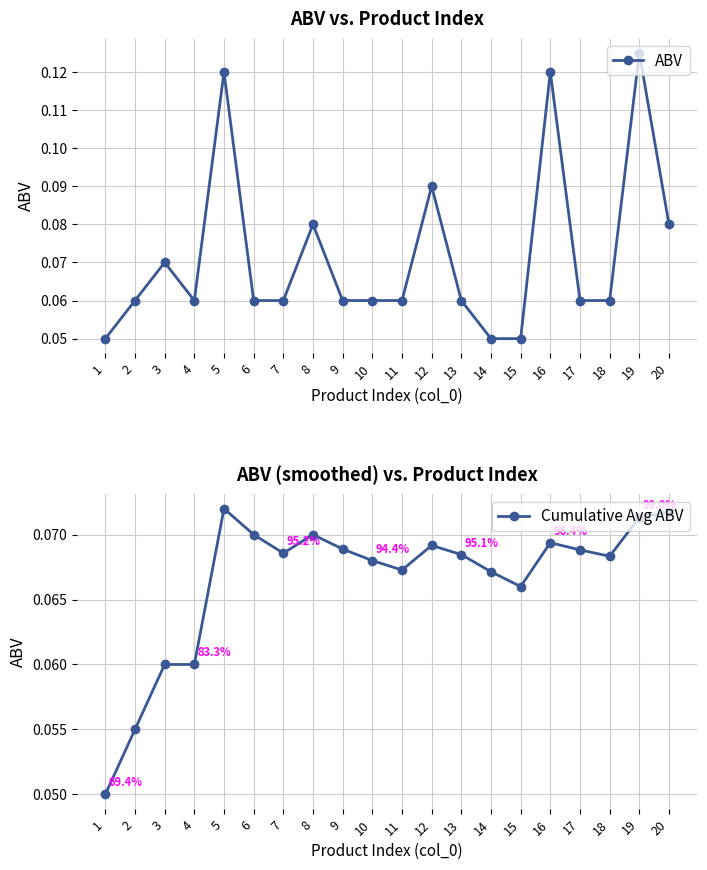

Which series ends up on top after the final intersection of Cumulative Avg ABV and ABV?

ABV